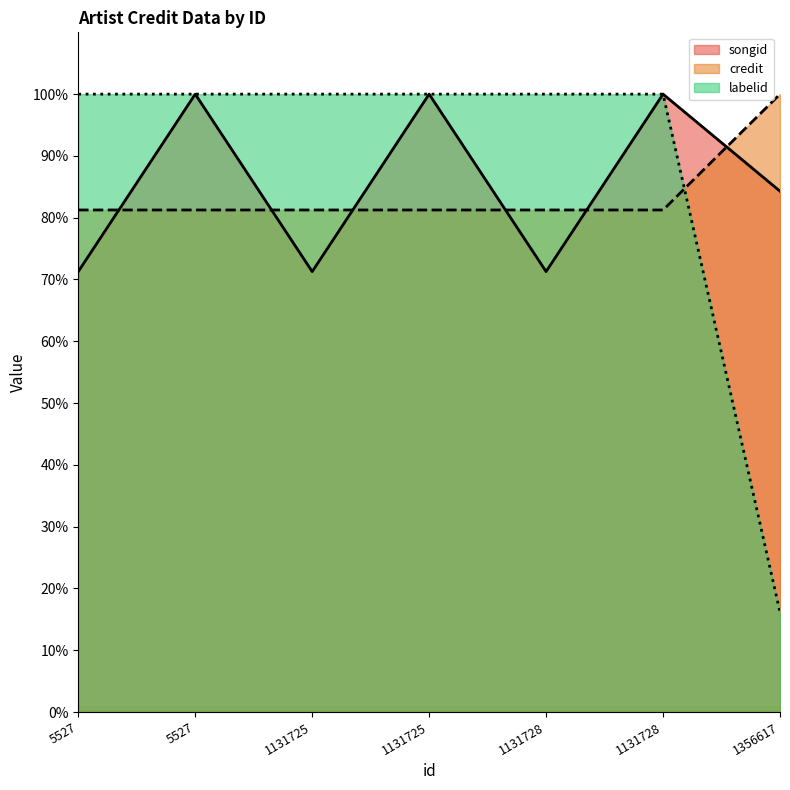

Which series has the largest total across all categories?

labelid